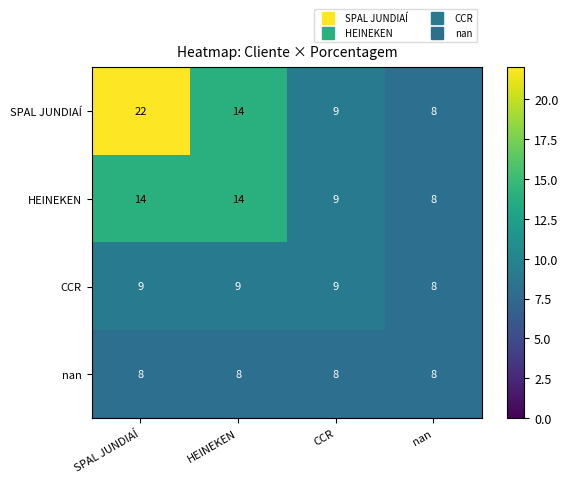

What is the smallest value displayed?

8